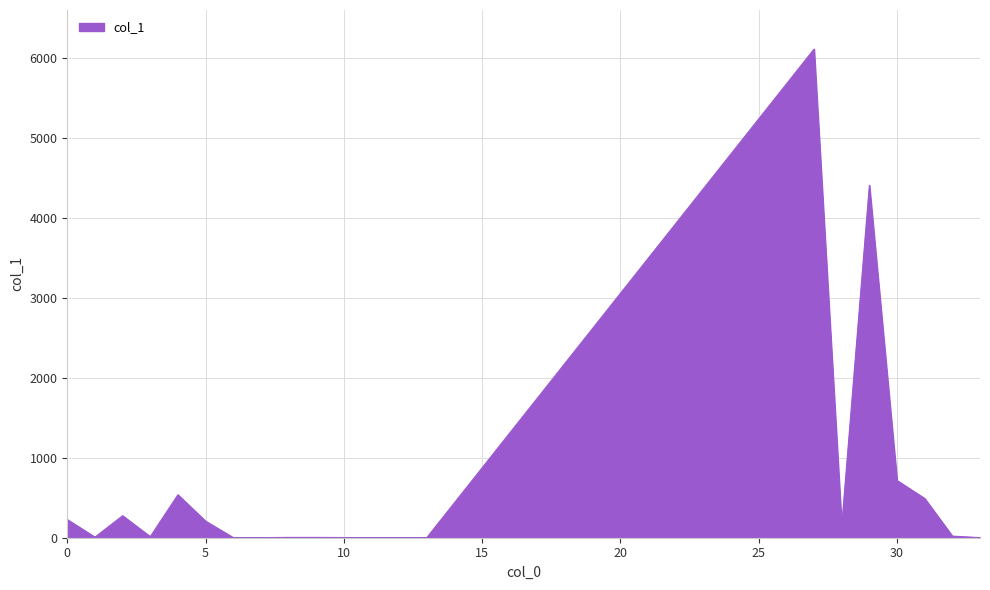

What is the minimum value shown in the chart?

1